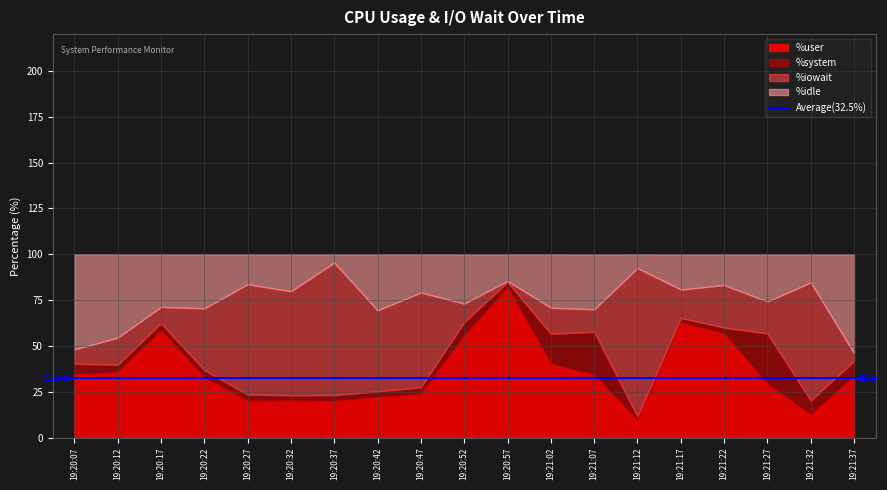

What is the difference between the second highest and second lowest values in the %system series?

21.2